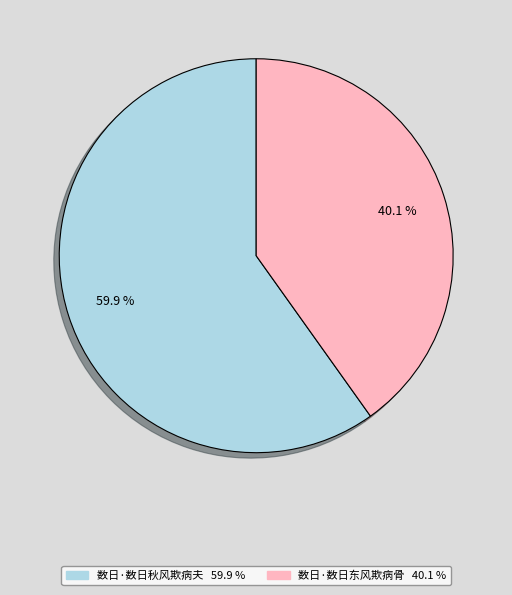

Does 数日·数日秋风欺病夫 represent more than half of the total?

Yes